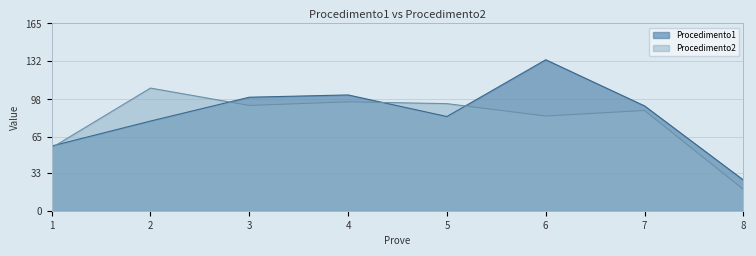

Between which two adjacent categories do Procedimento1 and Procedimento2 first intersect?

1 and 2